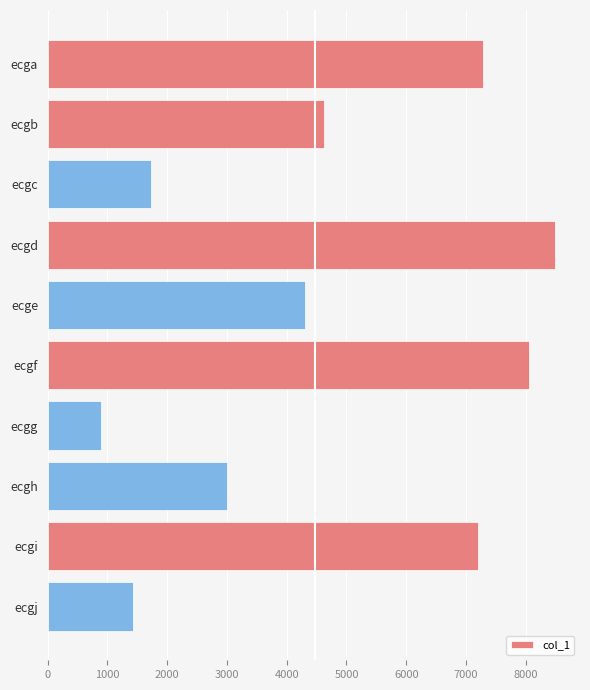

Rank the categories by value from highest to lowest.

ecgd, ecgf, ecga, ecgi, ecgb, ecge, ecgh, ecgc, ecgj, ecgg